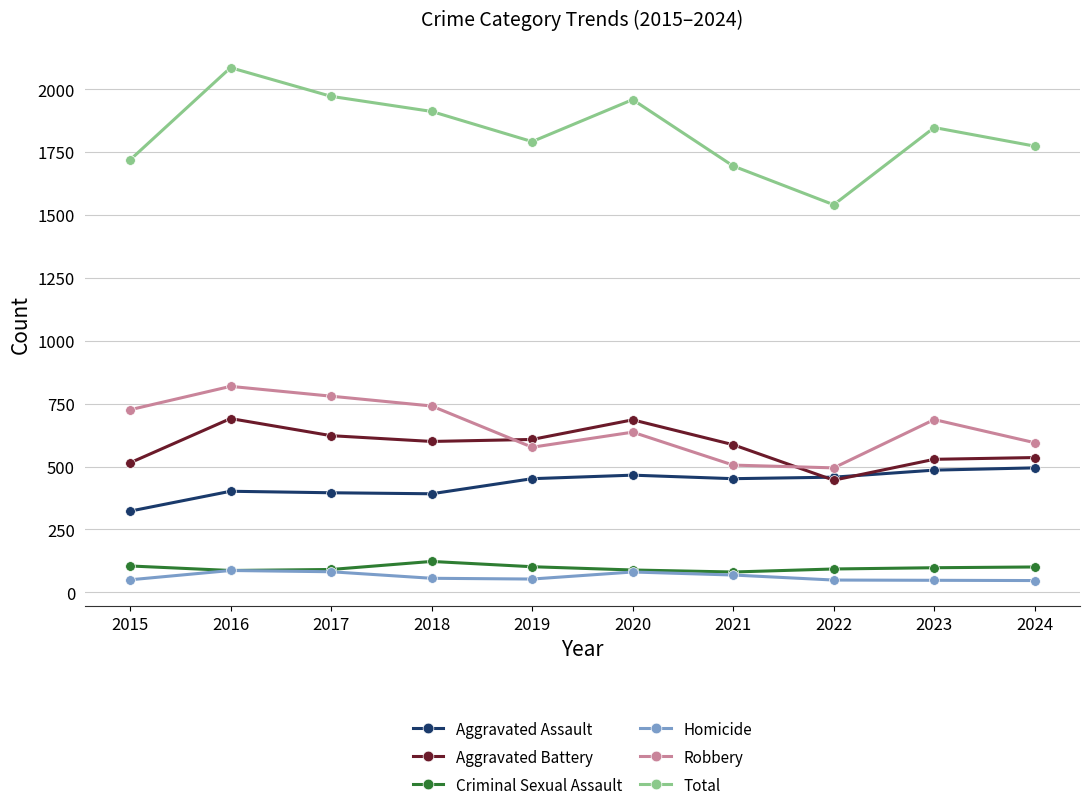

At how many categories does at least one series exceed 699?

10